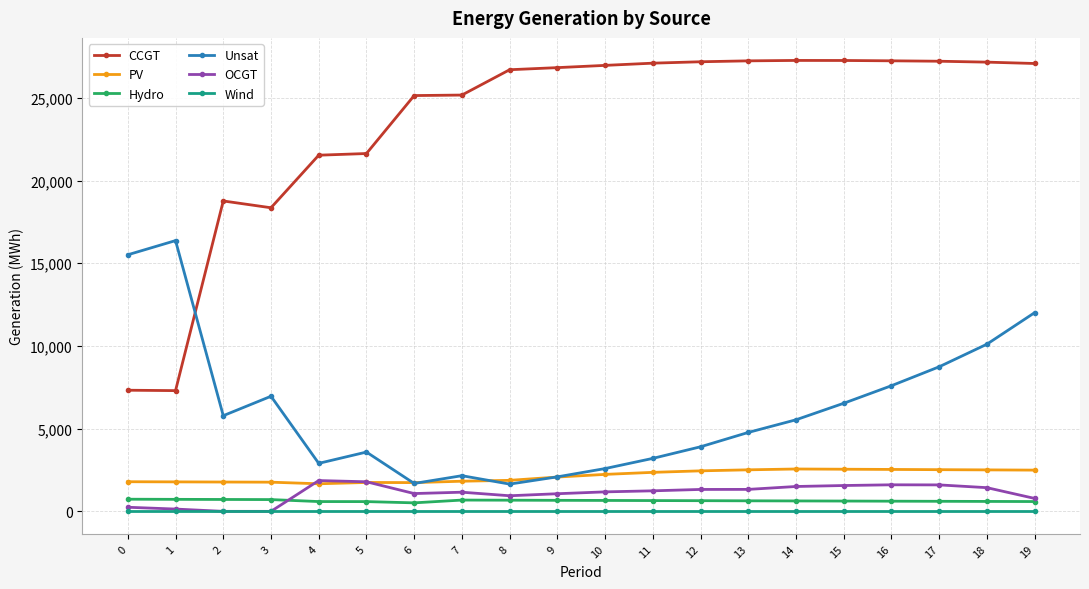

What is the highest value of the Hydro series?

734